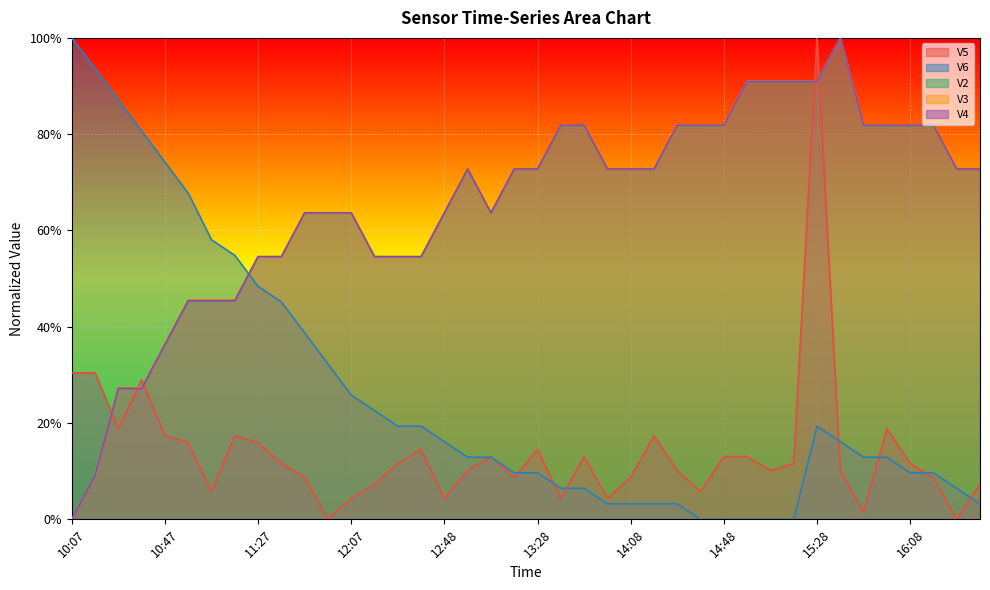

Where is the first local maximum for V3?

12:58